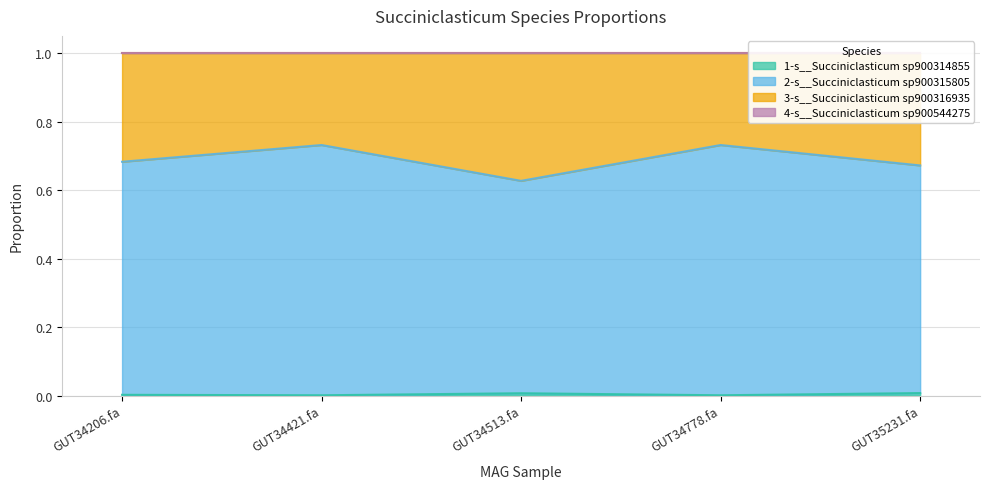

Does the chart have visible grid lines?

Yes